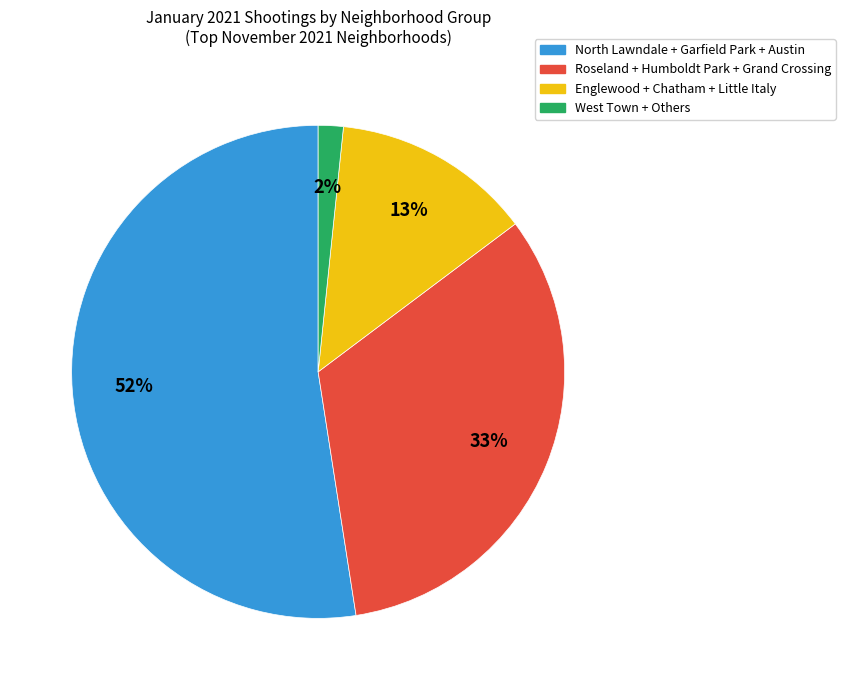

To the nearest percent, what is the average slice percentage?

25%